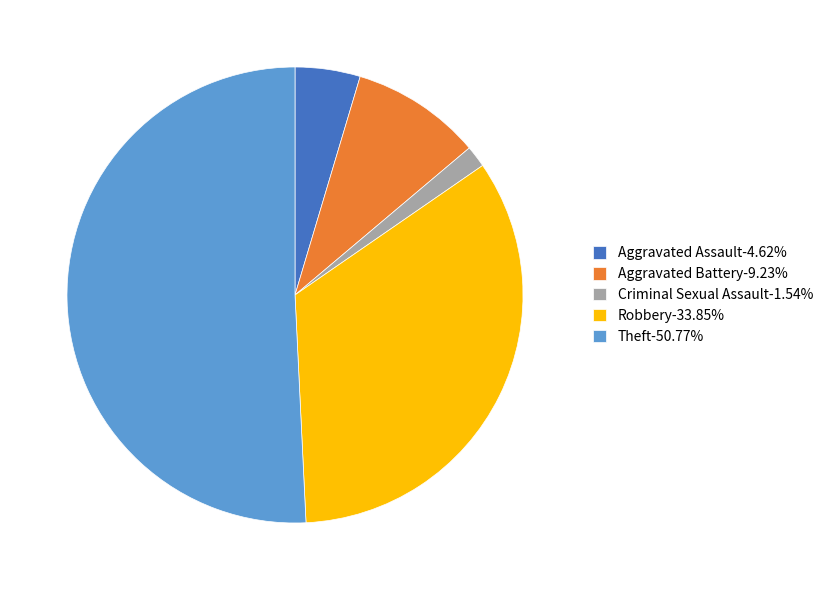

Do Robbery-33.85% and Criminal Sexual Assault-1.54% together represent more than half of the pie?

No